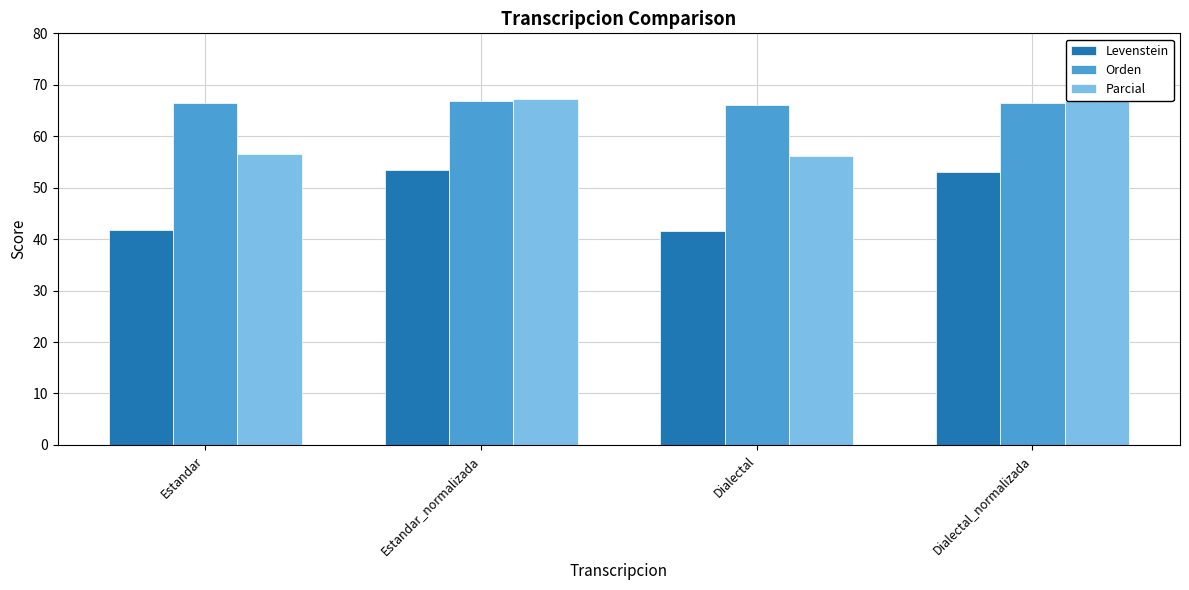

How many values in the Levenstein series are below 53?

2